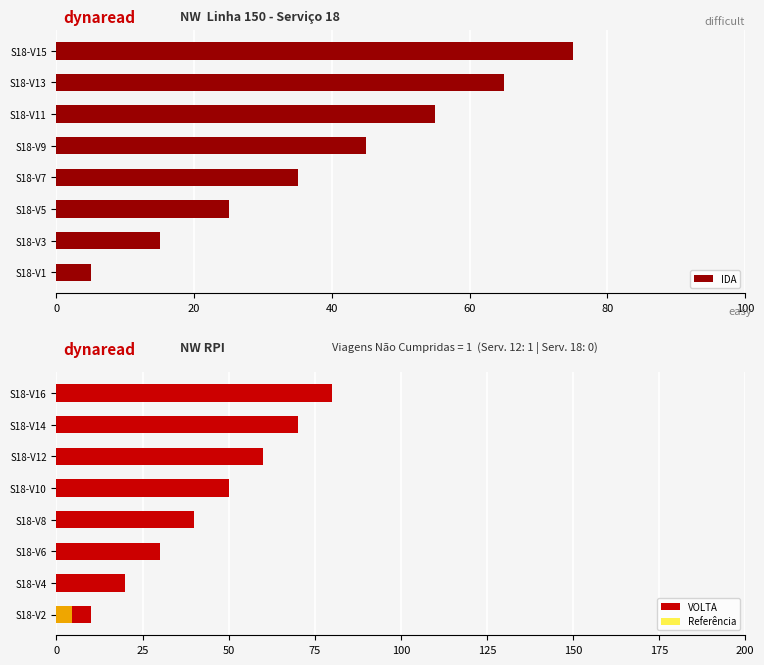

What is the highest value of the IDA series?

75